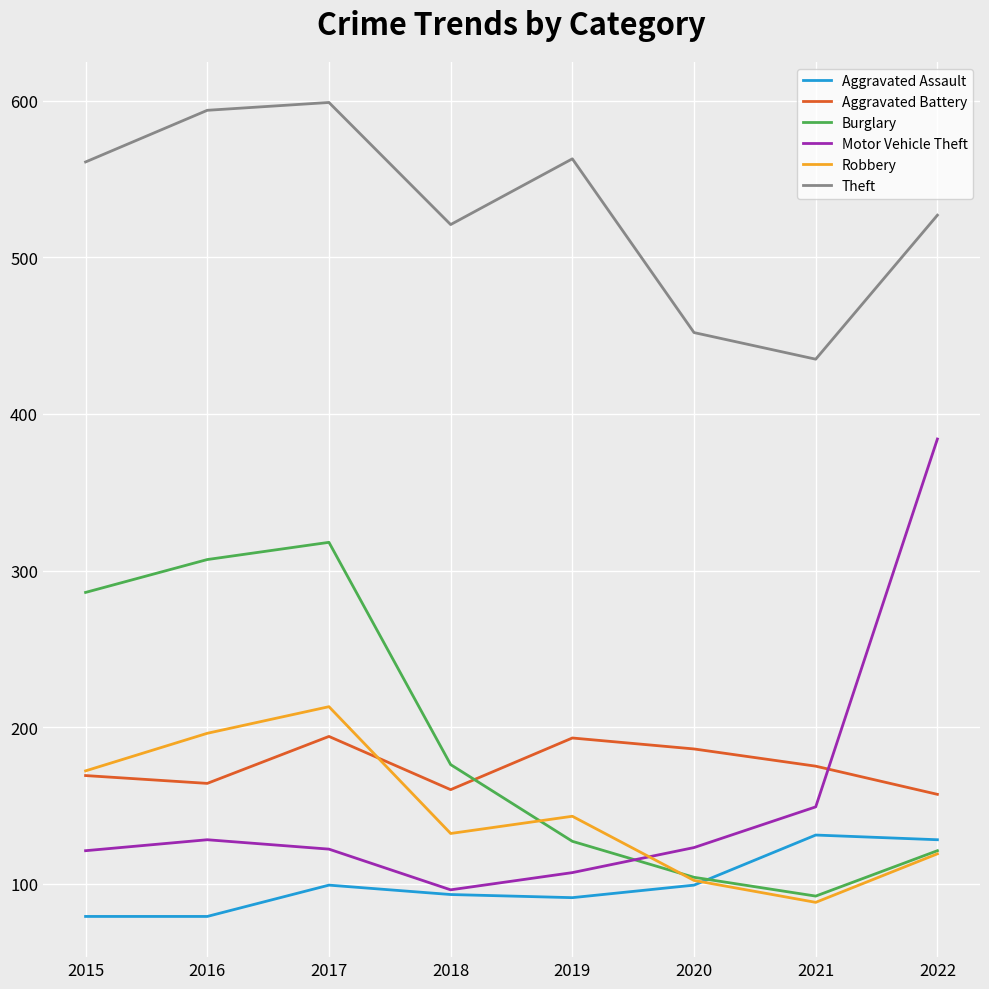

True or false: Aggravated Battery has more than 2 points higher than both neighbors.

False